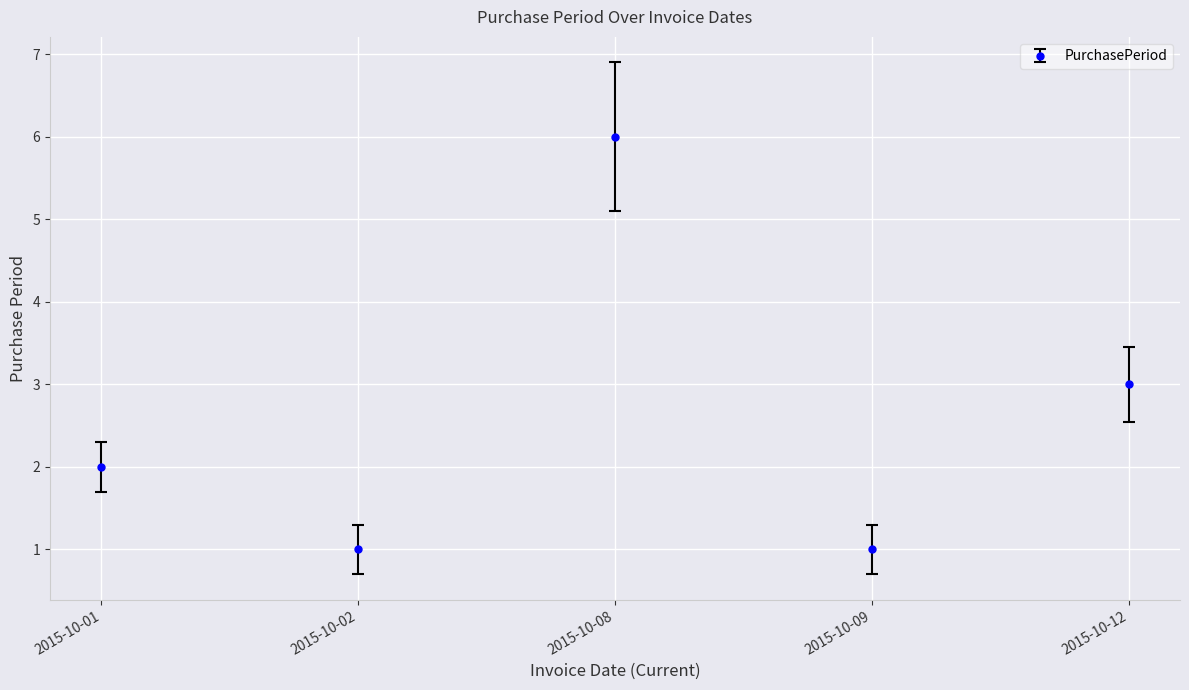

Approximately how many times larger is the value at 2015-10-12 compared to 2015-10-09?

3.0